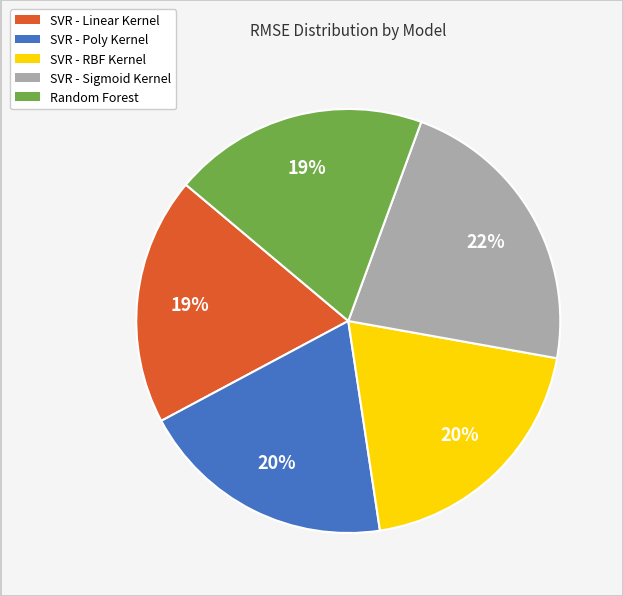

How many slices are in this pie chart?

5